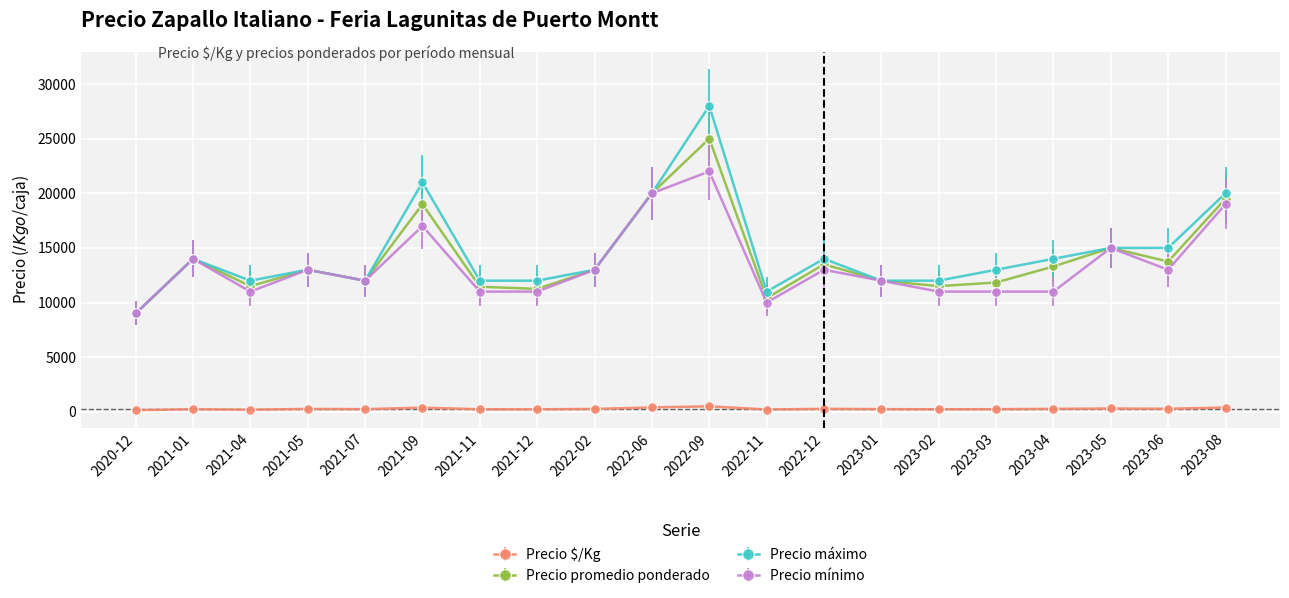

Which series has the largest range (max minus min)?

Precio máximo